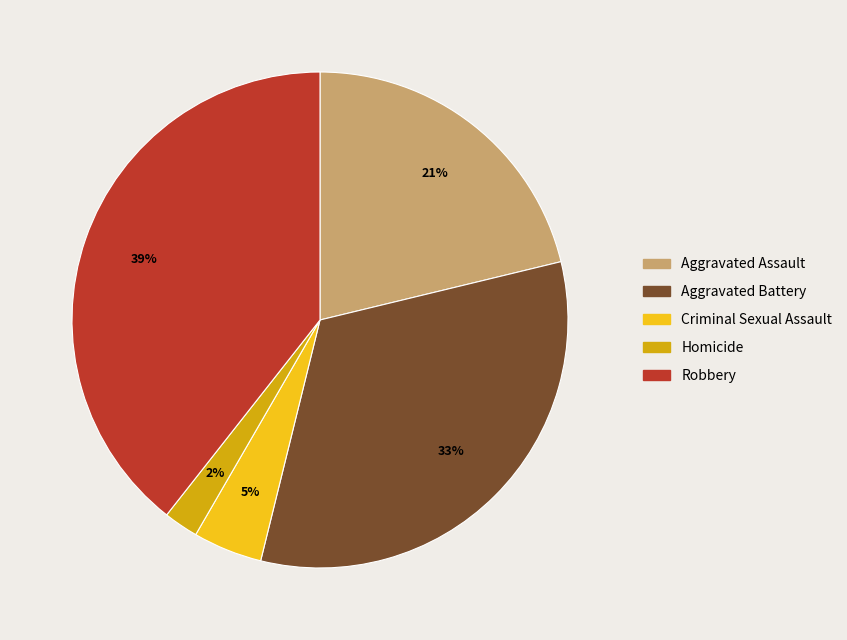

How many slices are in this pie chart?

5